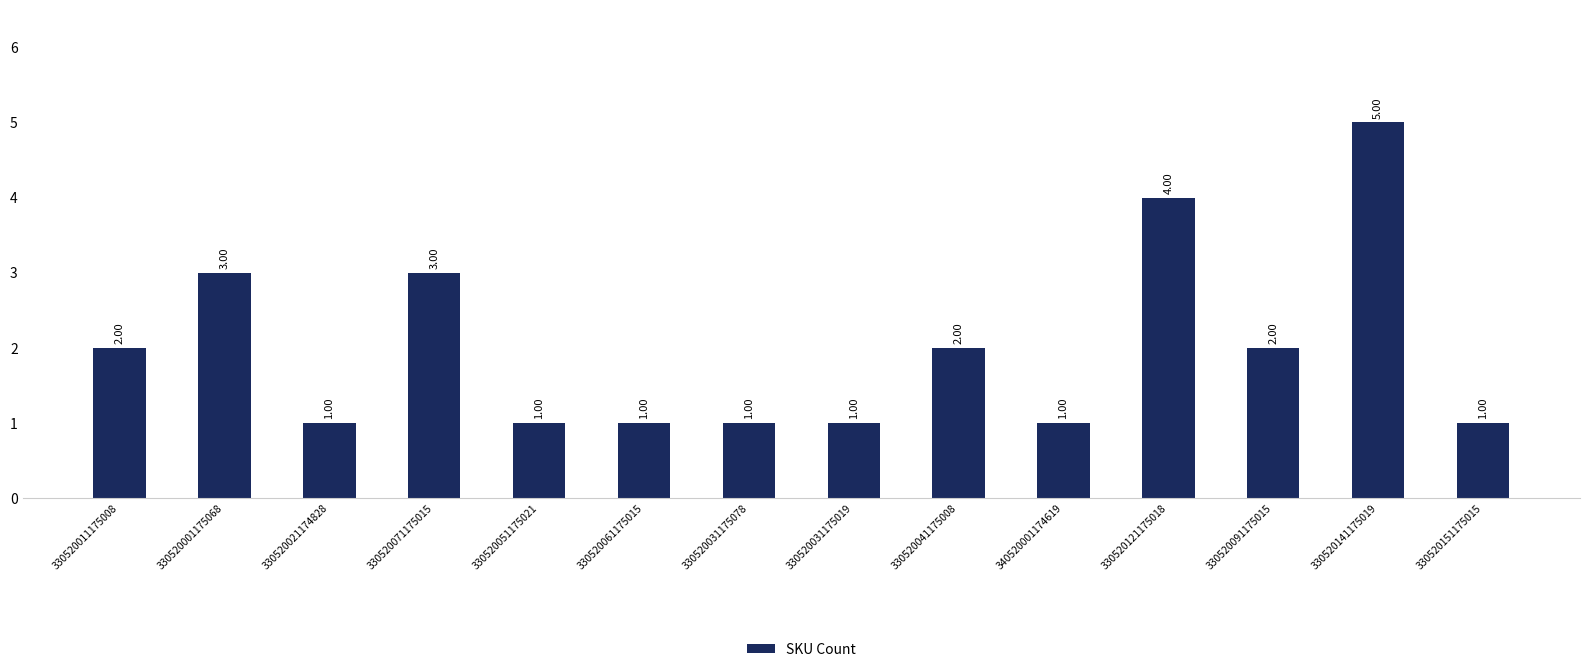

Are the bars horizontal?

No